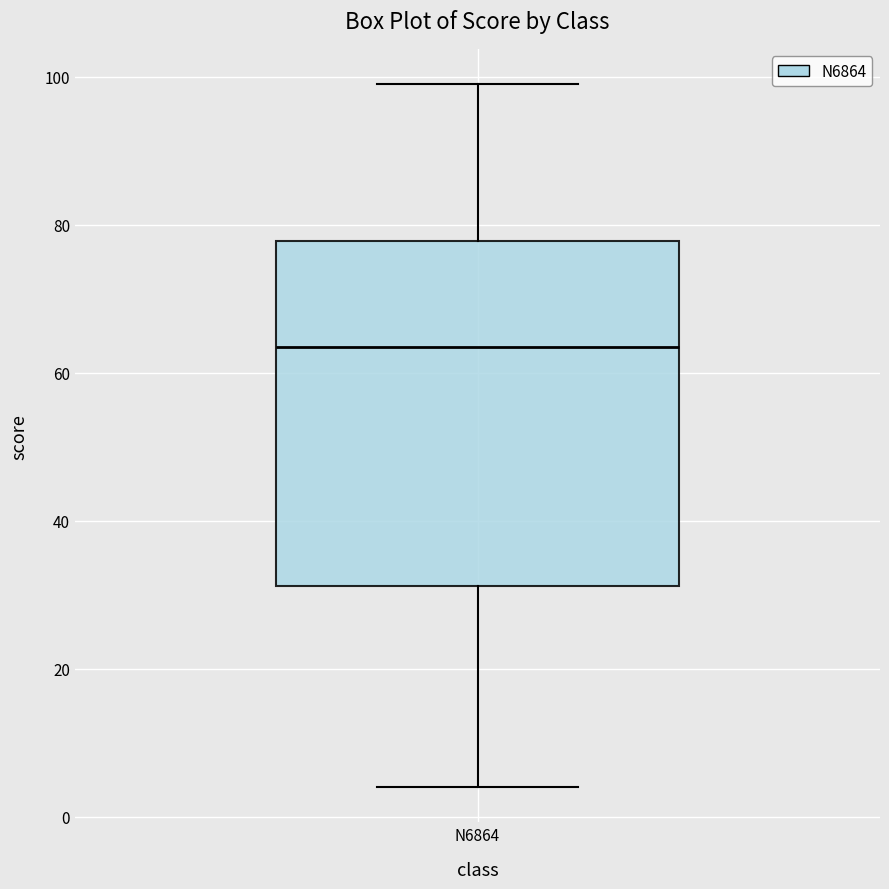

Where is the lower edge of the box for N6864 on the y-axis? The values are not printed on the chart, so give them approximately, as read against the axis.

32